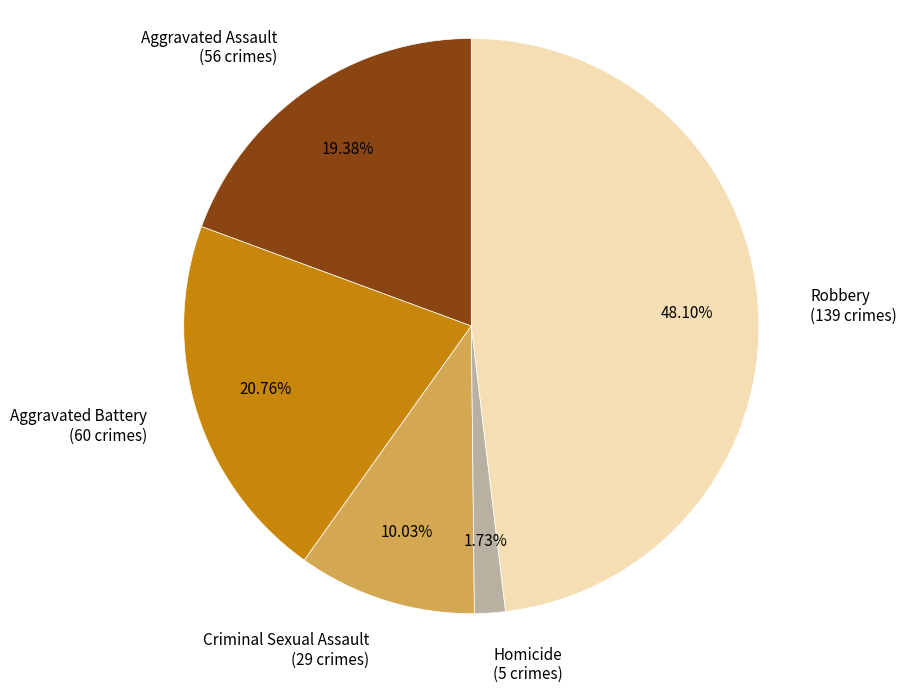

Does Criminal Sexual Assault represent more than half of the total?

No